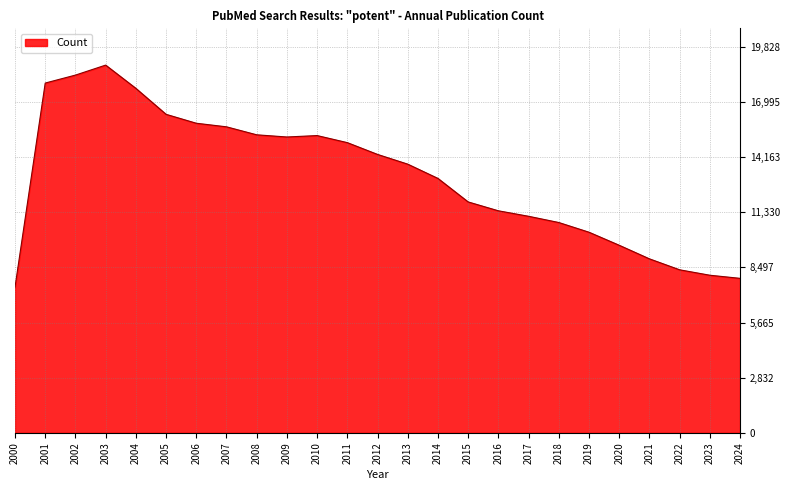

Which label corresponds to the smallest value in the chart?

2000